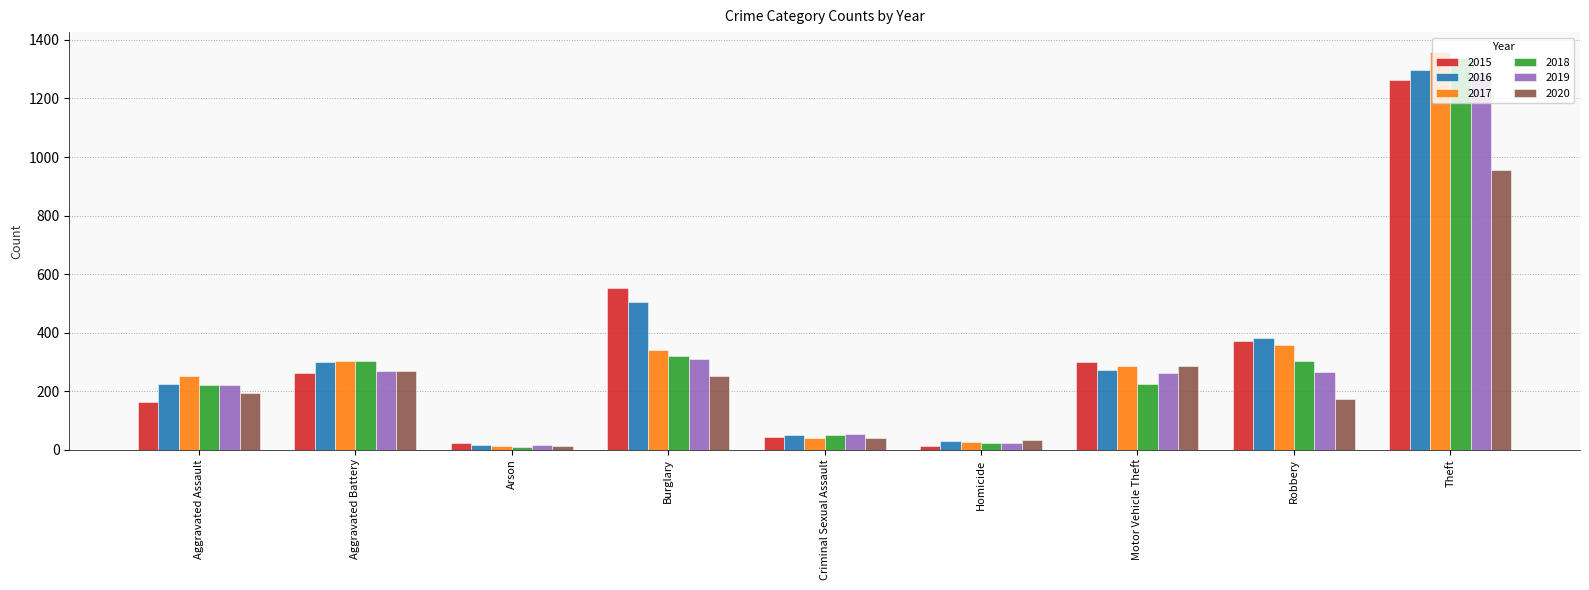

Which label corresponds to the largest value in the chart?

Theft